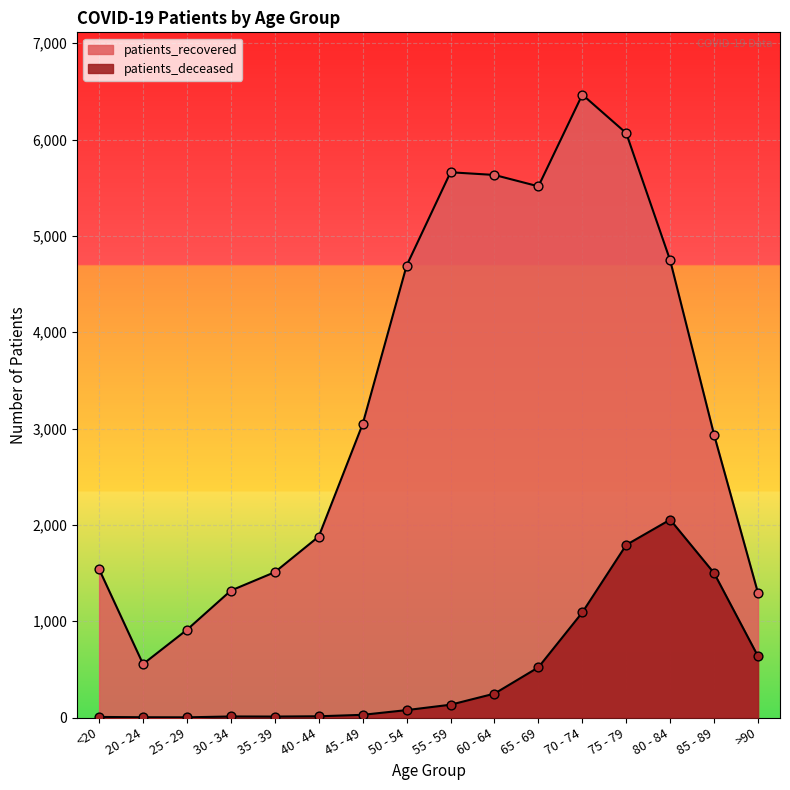

At how many categories does at least one series exceed 5626?

4